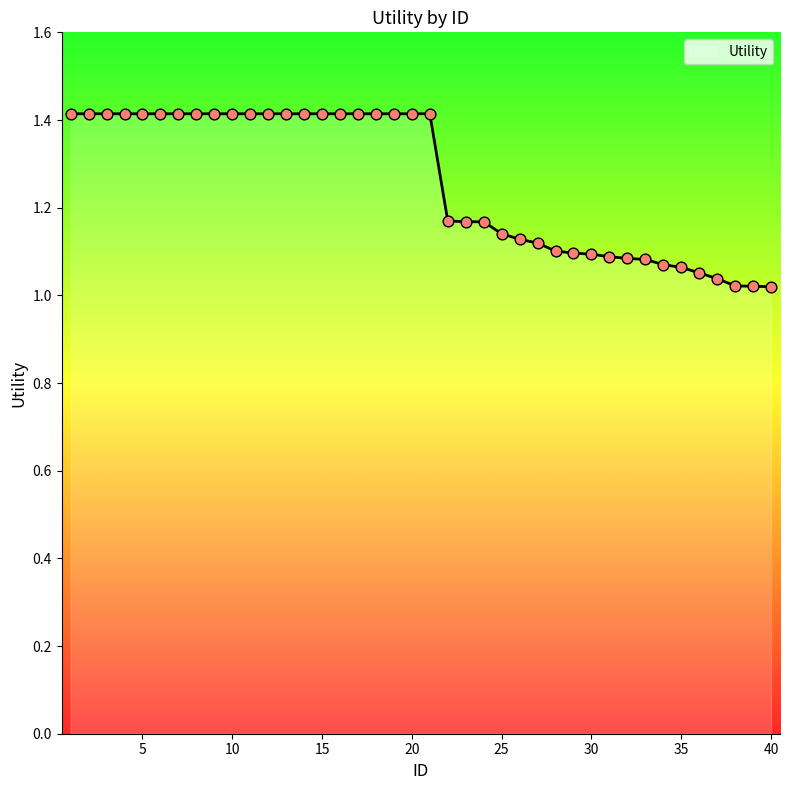

What is the difference between the maximum and minimum values?

0.4